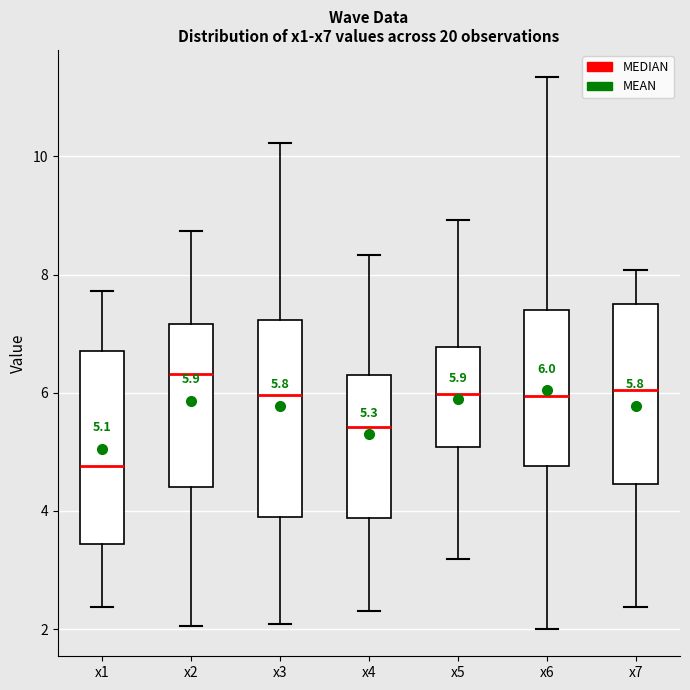

Which box's median line is the highest?

x2